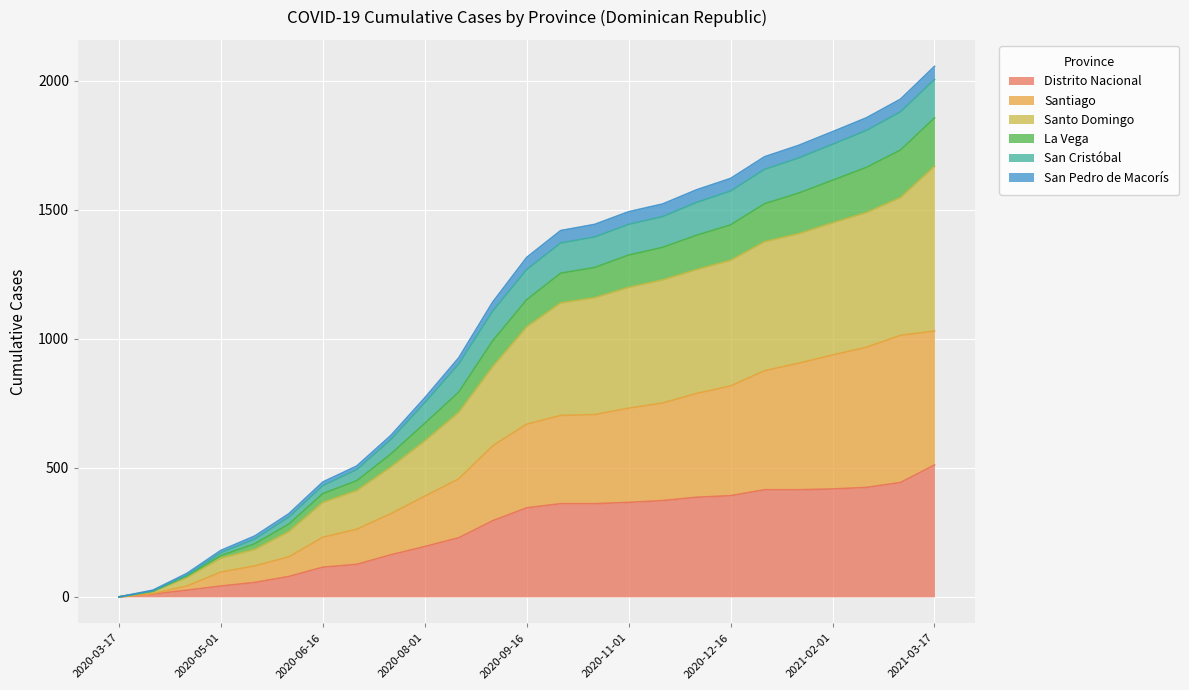

What is the maximum value for Distrito Nacional?

511